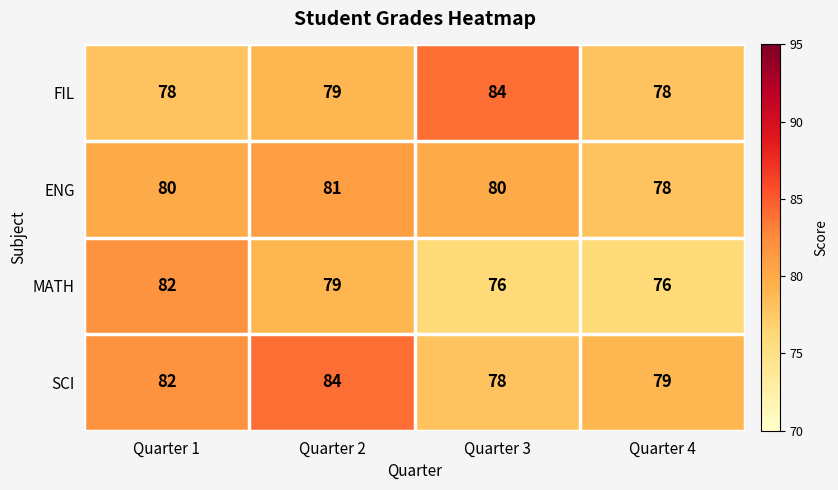

Between Quarter 2 and Quarter 4, which series saw the biggest shift?

SCI